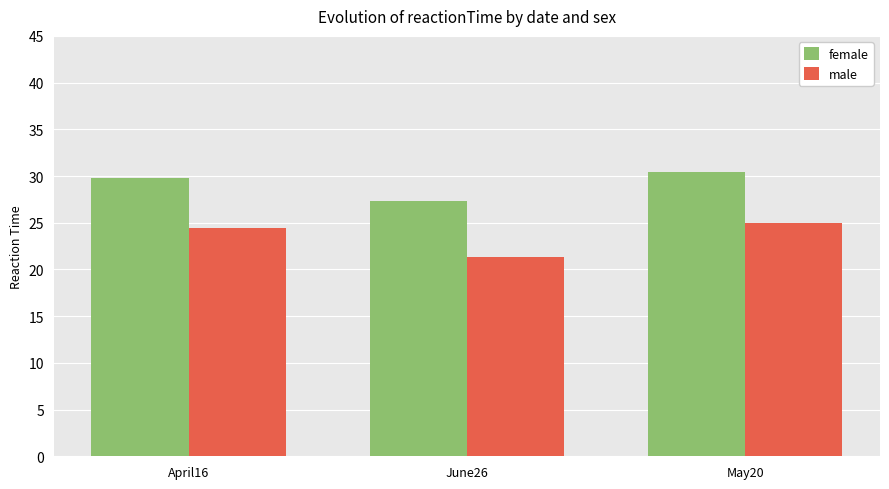

Which series has the widest spread of values?

male